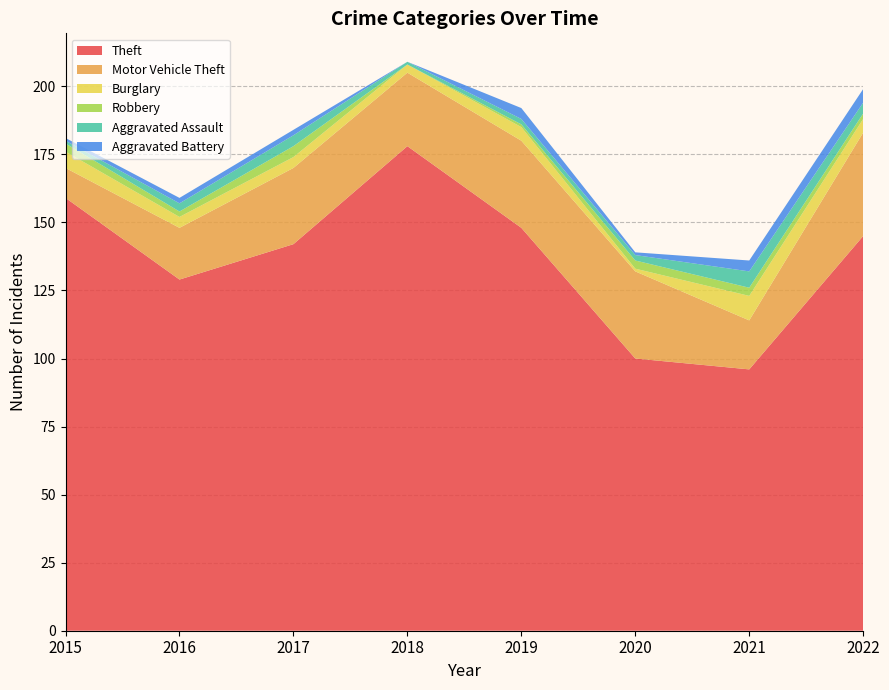

Reading left to right, transcribe all the data shown in this chart.

Theft: 2015=159	2016=129	2017=142	2018=178	2019=148	2020=100	2021=96	2022=145
Motor Vehicle Theft: 2015=11	2016=19	2017=28	2018=27	2019=32	2020=32	2021=18	2022=38
Burglary: 2015=6	2016=4	2017=4	2018=3	2019=5	2020=1	2021=9	2022=5
Robbery: 2015=3	2016=2	2017=4	2018=0	2019=1	2020=3	2021=3	2022=2
Aggravated Assault: 2015=1	2016=3	2017=4	2018=1	2019=2	2020=2	2021=6	2022=4
Aggravated Battery: 2015=1	2016=2	2017=2	2018=0	2019=4	2020=1	2021=4	2022=5